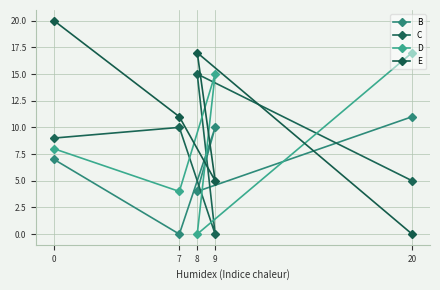

Does the chart have visible grid lines?

Yes